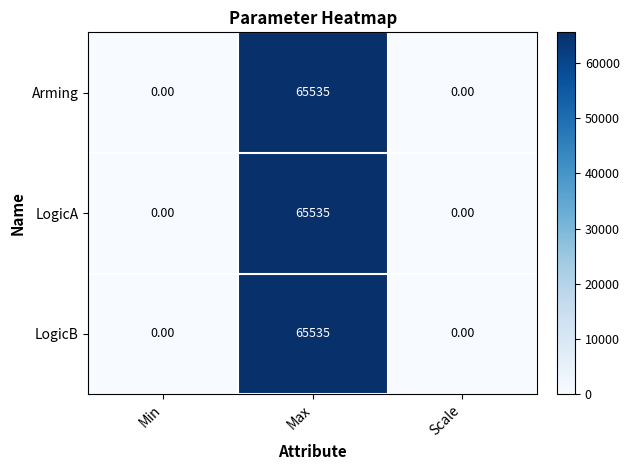

What is the sum of all LogicB values?

65535